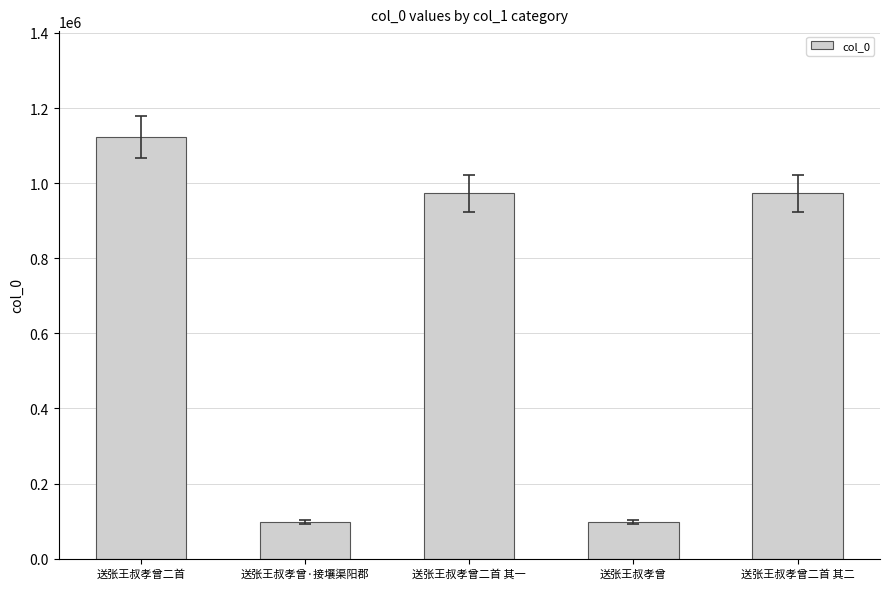

What is the smallest value displayed?

97345